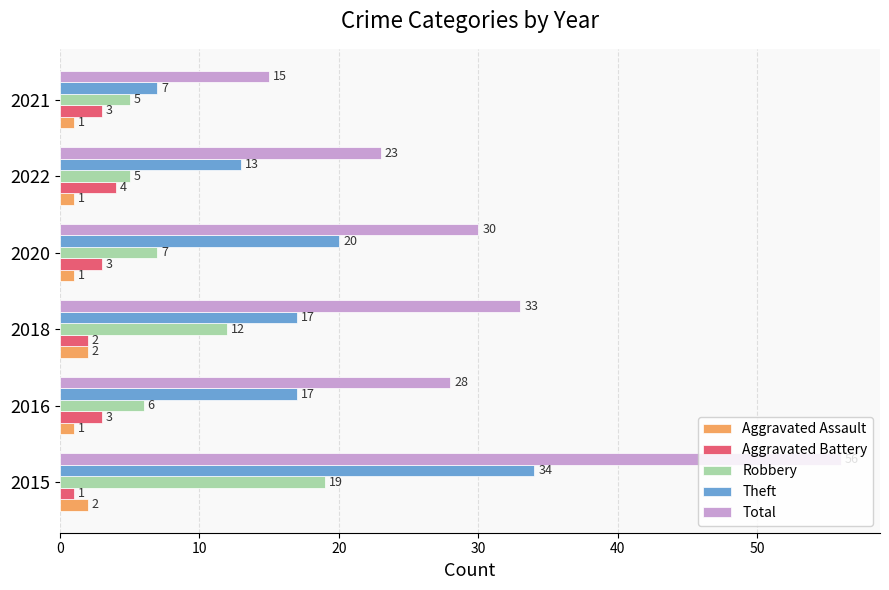

True or false: Total has a value of 26 at 2021.

False